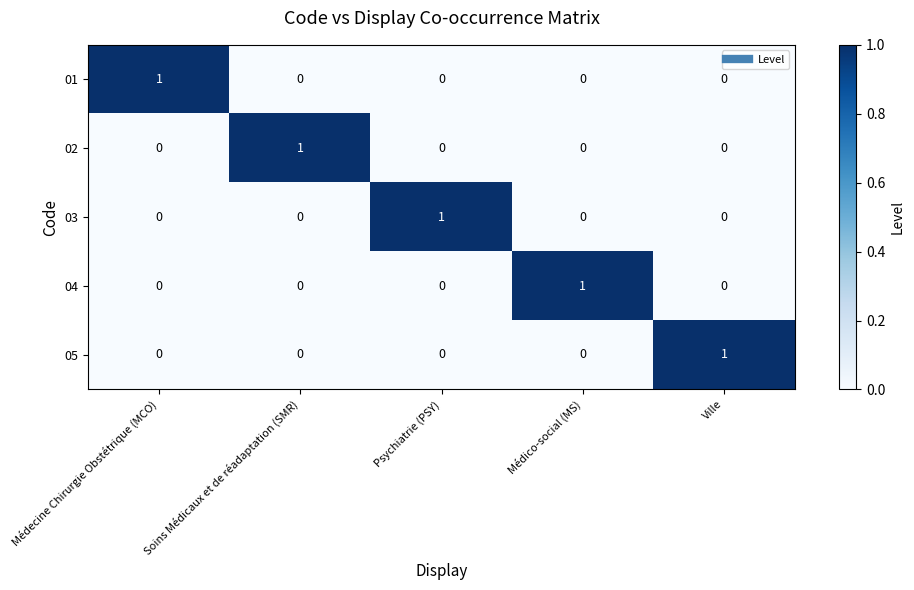

At how many categories does at least one series exceed 0?

5